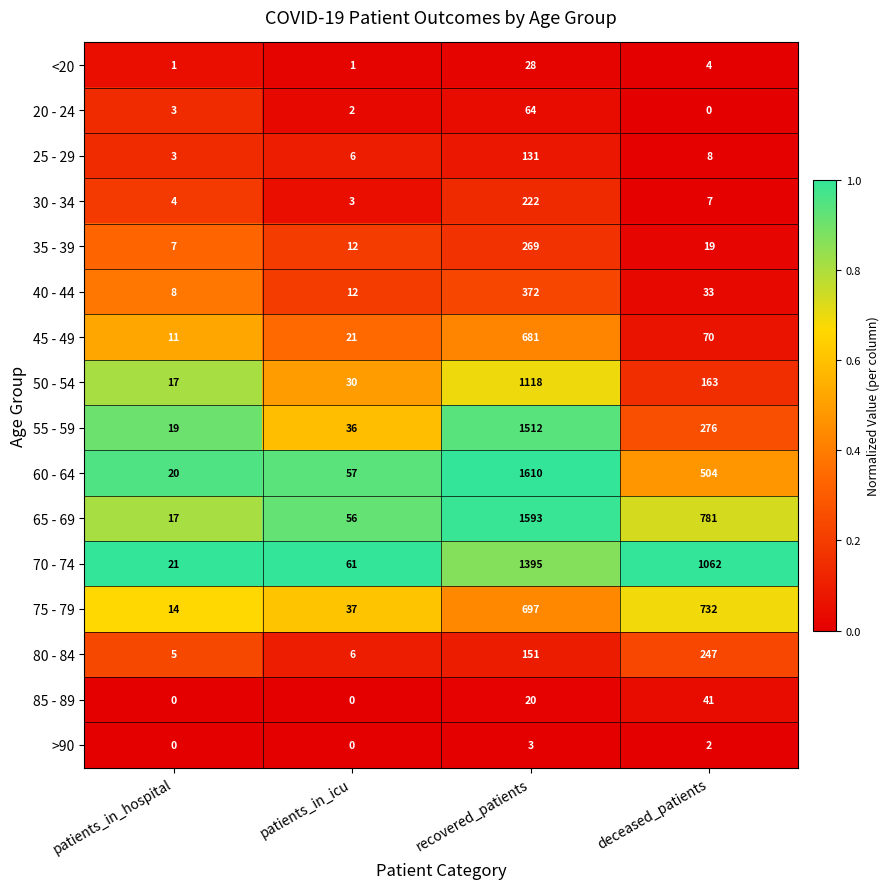

The value of 30 - 34 at deceased_patients is 5. True or false?

False